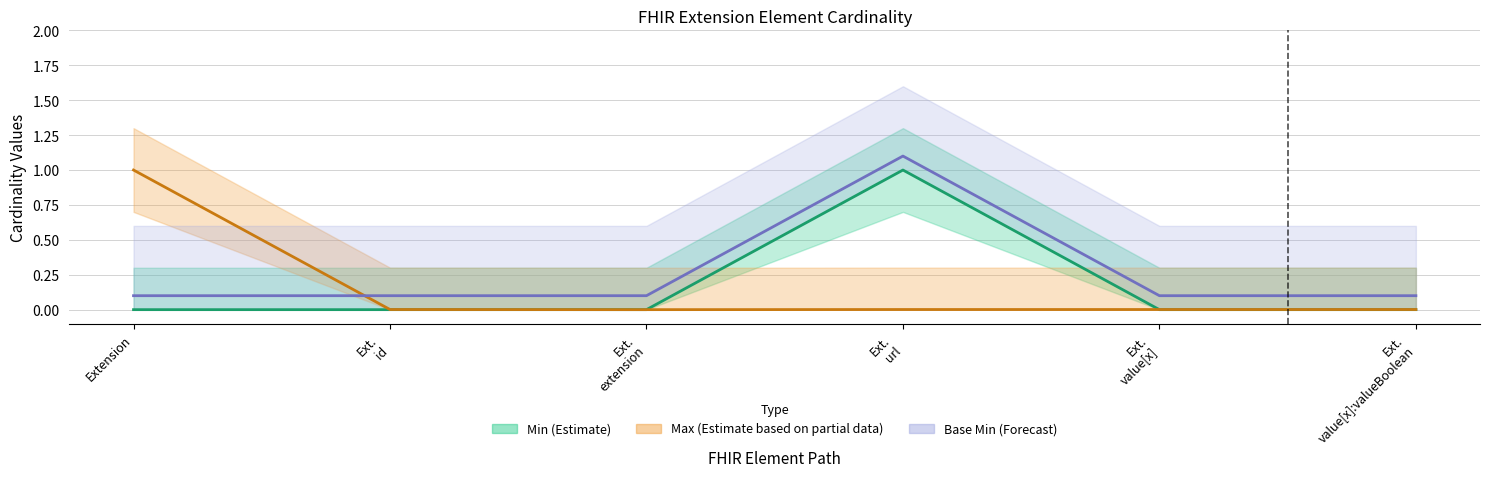

Rank the series at Ext. value[x]:valueBoolean from highest to lowest value.

Base Min, Max_numeric, Min